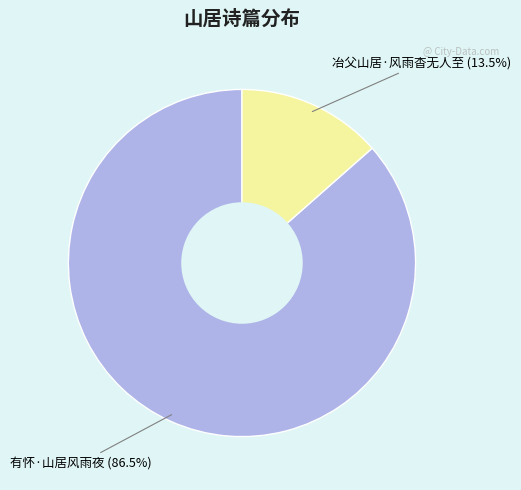

Is it true that 有怀·山居风雨夜 is 75% of the pie?

False